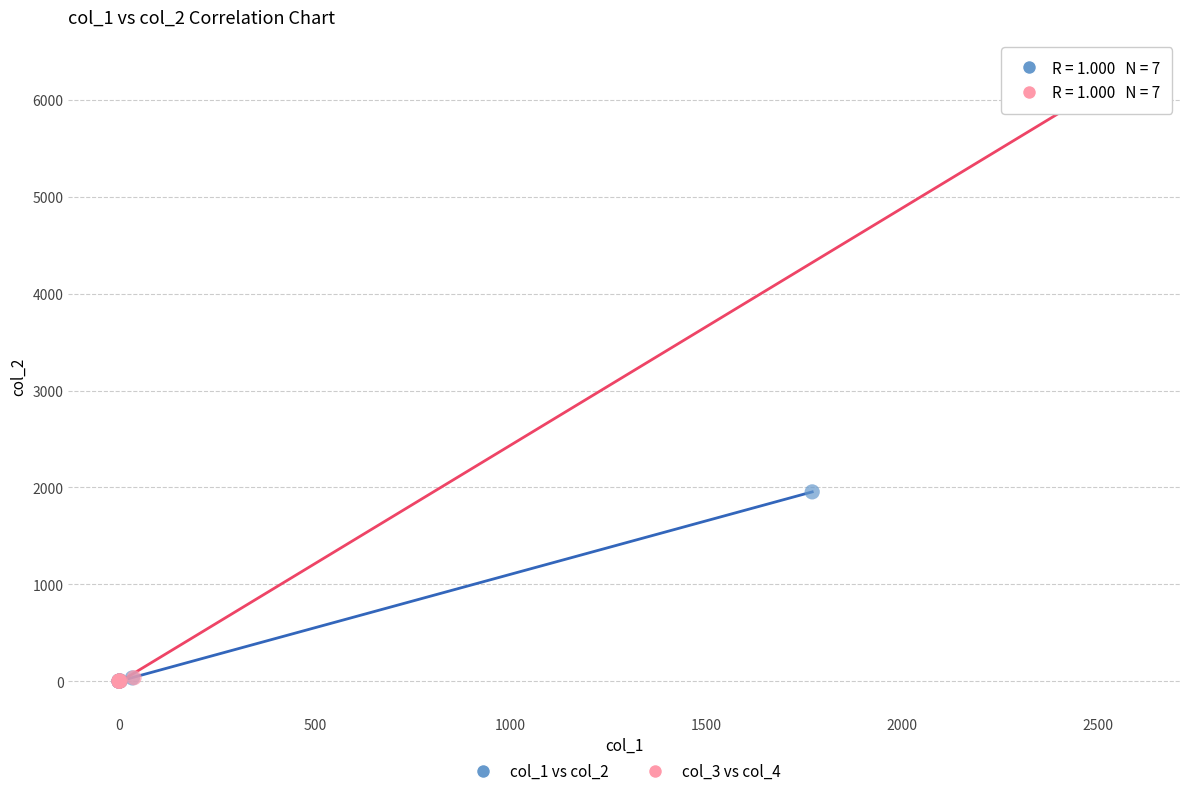

Which series has the widest spread of Y values?

col_3 vs col_4